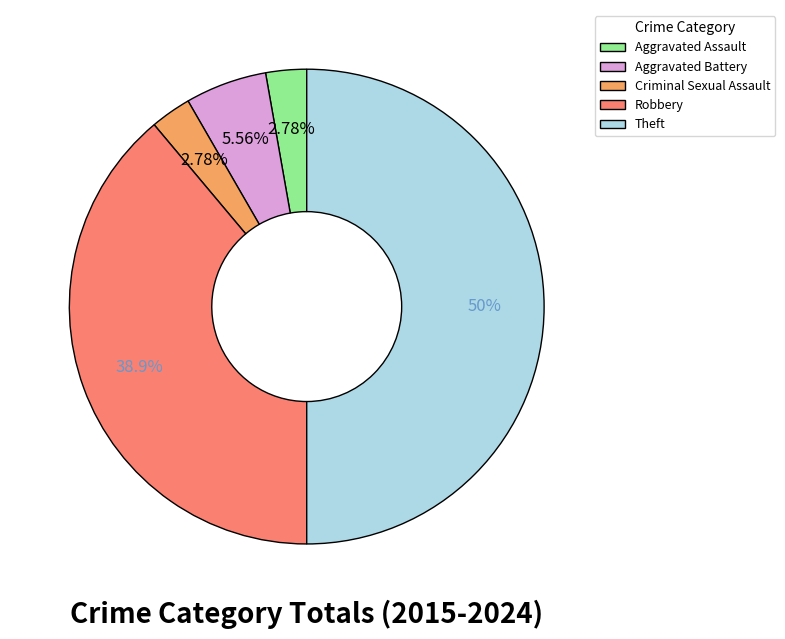

Do Robbery and Criminal Sexual Assault together represent more than half of the pie?

No